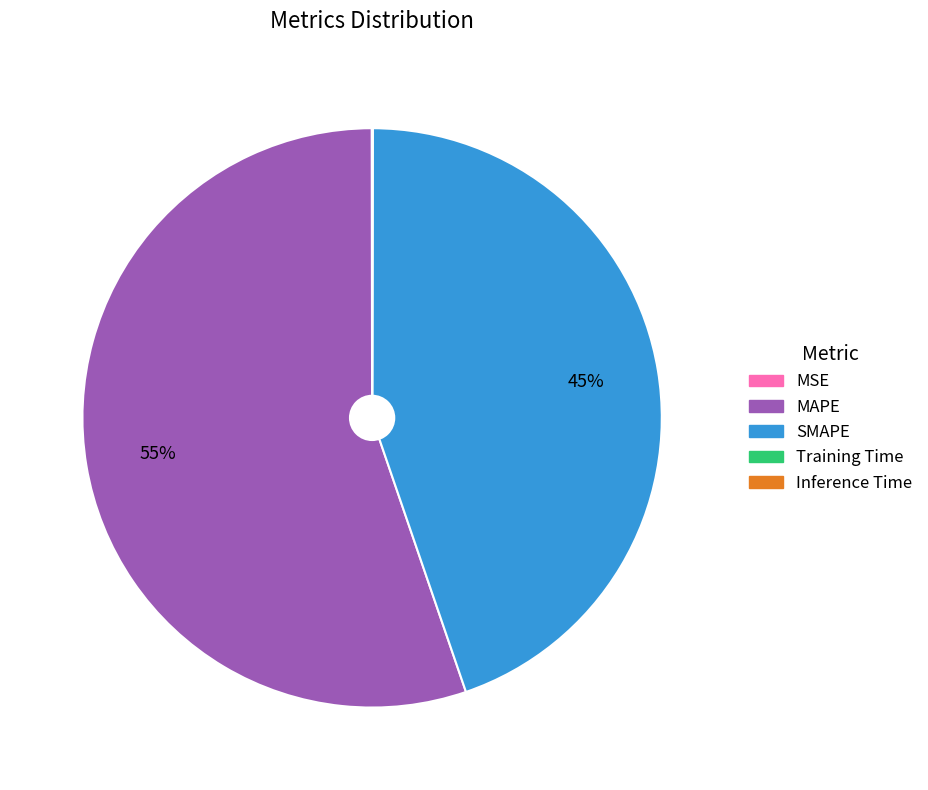

Does MAPE account for over 50% of the chart?

Yes